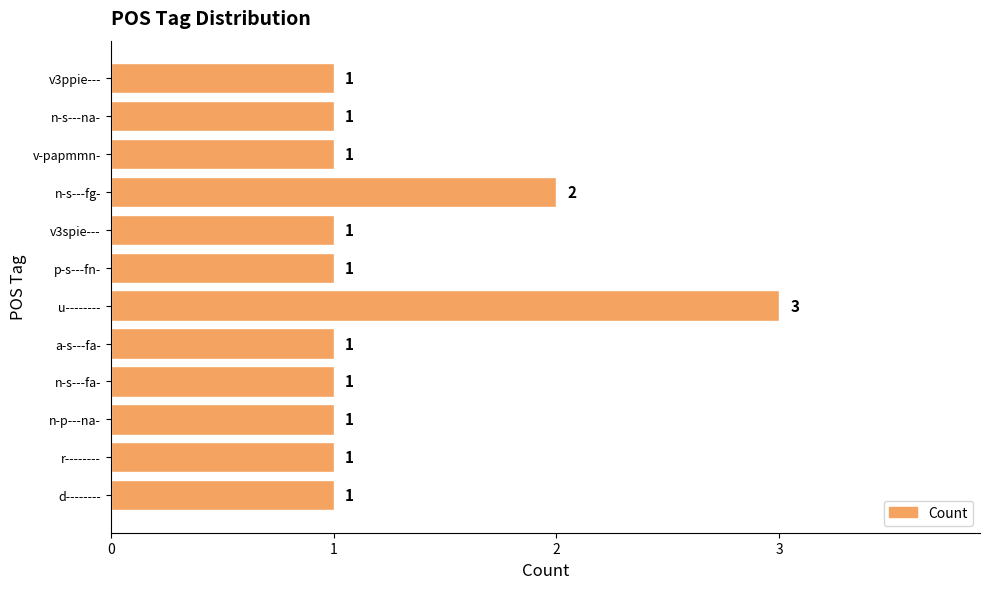

Which has a higher value, a-s---fa- or n-s---fg-?

n-s---fg-